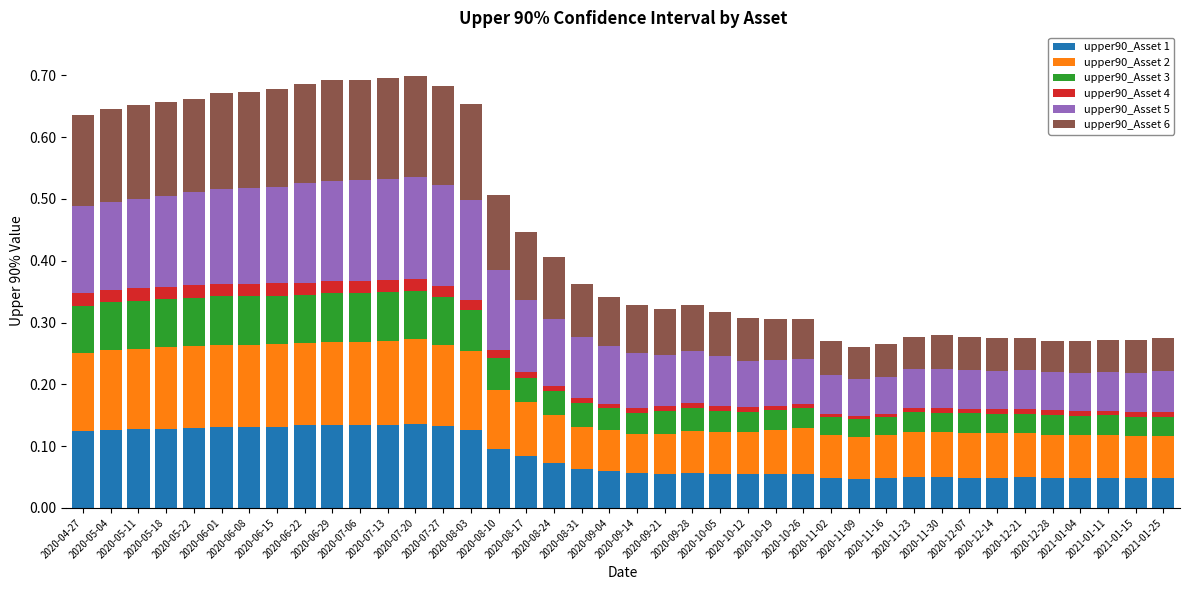

At 2020-10-05, list the series in order from largest to smallest.

upper90_Asset 5, upper90_Asset 6, upper90_Asset 2, upper90_Asset 1, upper90_Asset 3, upper90_Asset 4